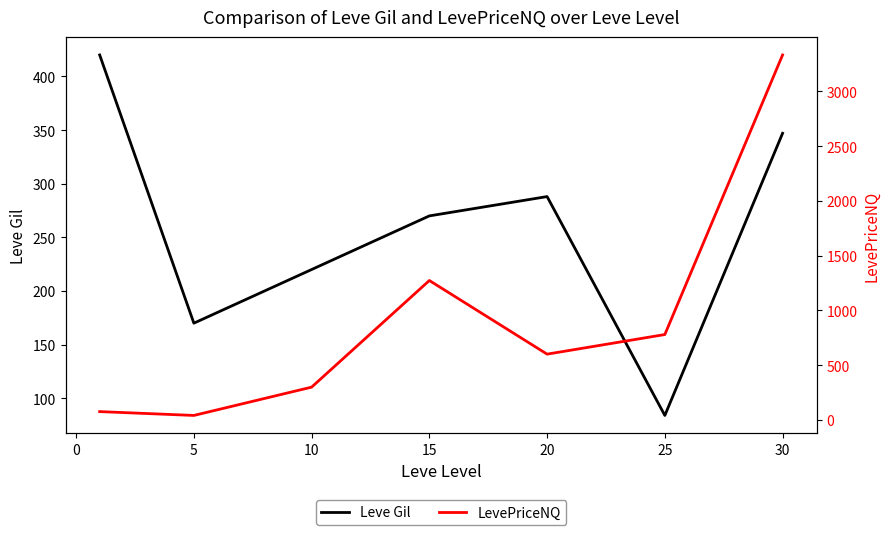

How many lines are shown in the chart?

2